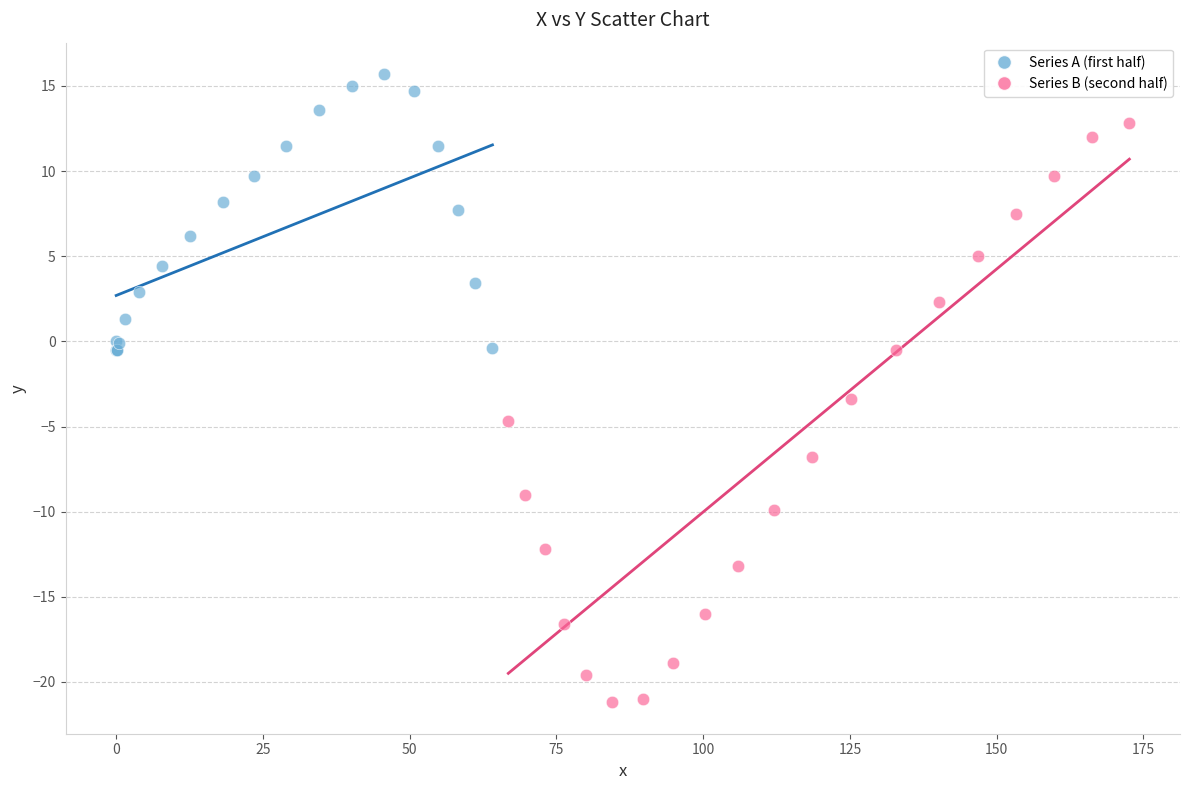

What are all the series names shown in the legend?

Series A (first half), Series B (second half)